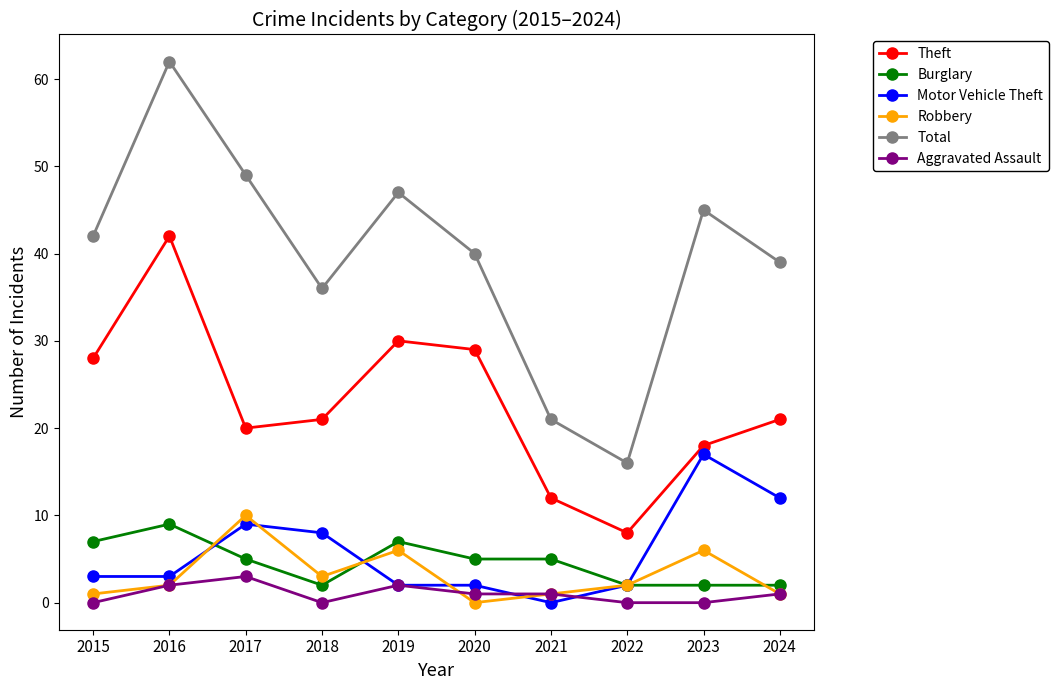

What value does the Burglary series have at 2023?

2